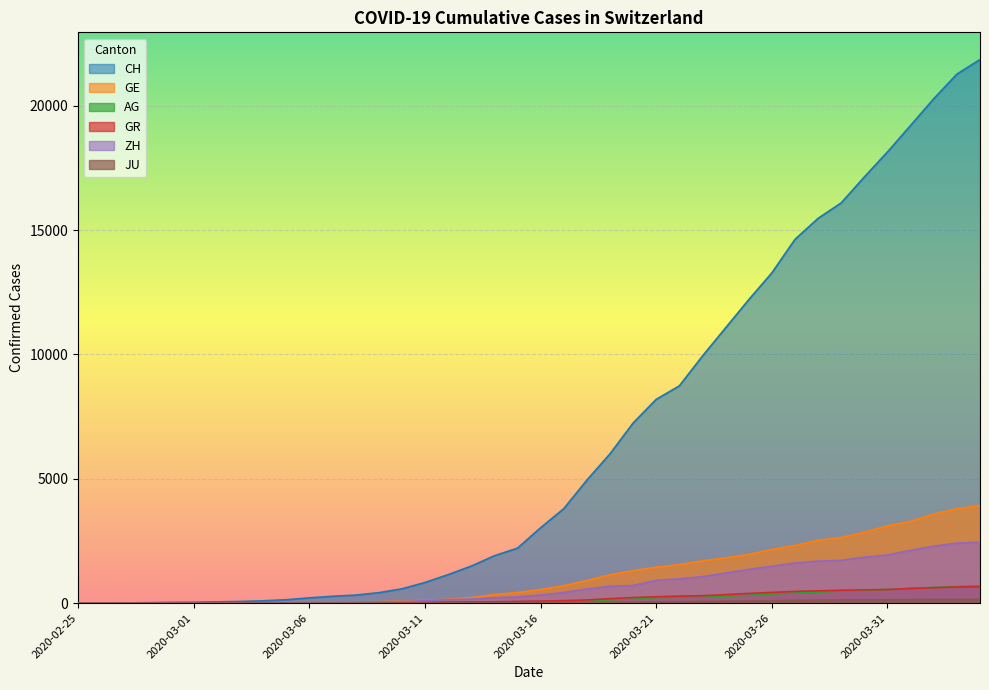

True or false: GE and CH cross at least once.

False